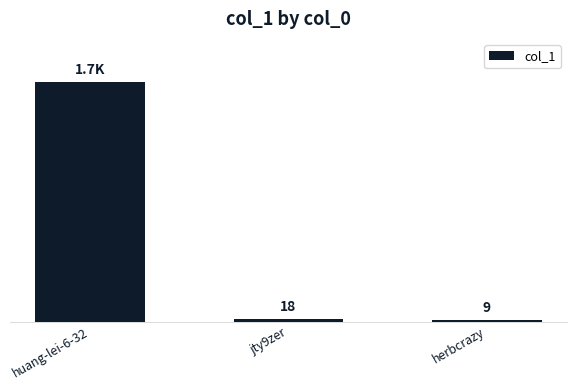

Rank the categories by value from lowest to highest.

herbcrazy, jty9zer, huang-lei-6-32